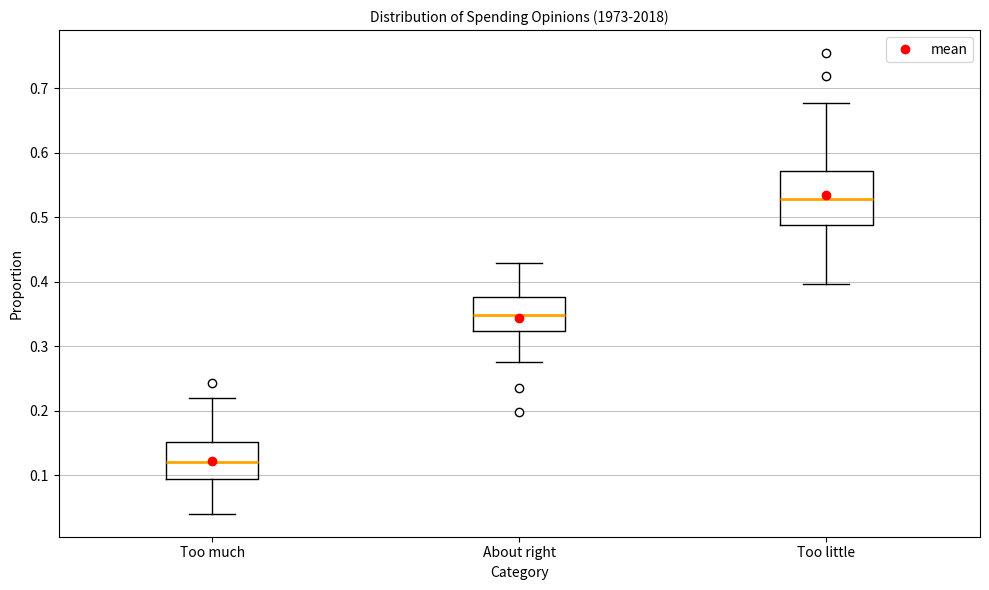

Which box is the tallest, from its lower edge to its upper edge?

Too little